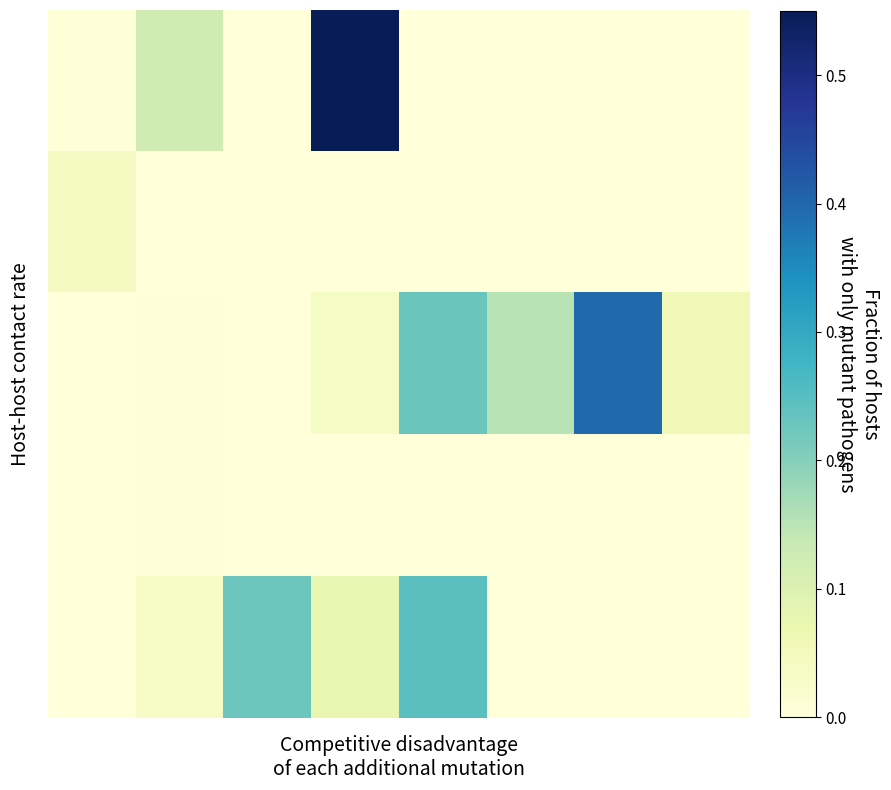

Count the number of data series in this chart.

5